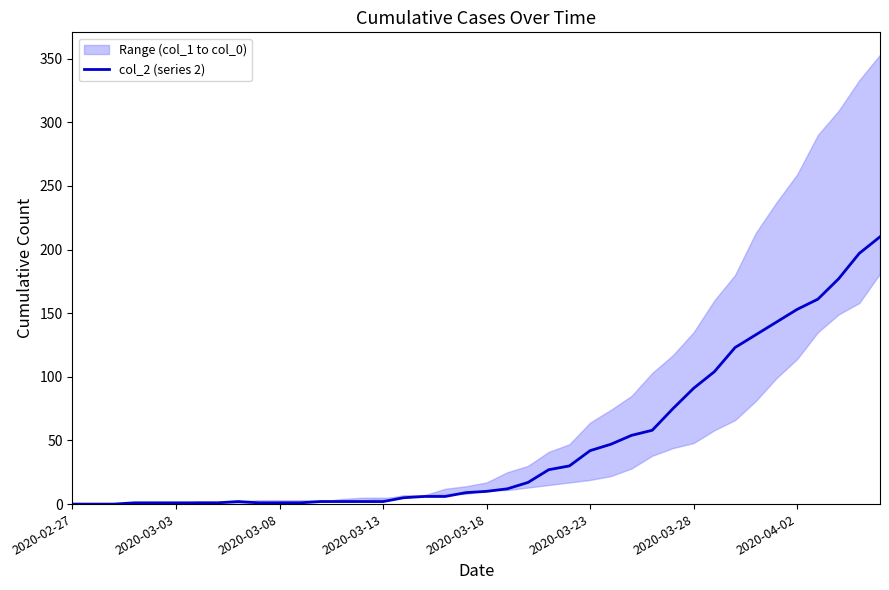

The value at 2020-03-28 is 91. True or false?

True